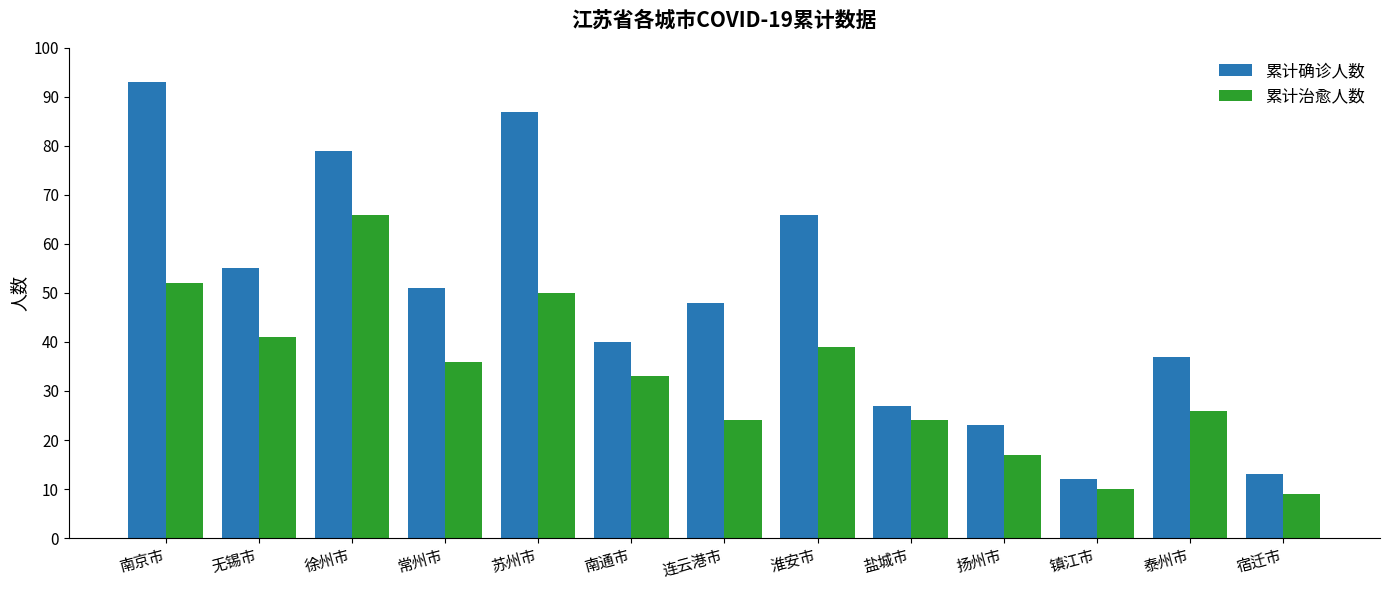

Where does the 累计确诊人数 series first go above 48?

南京市